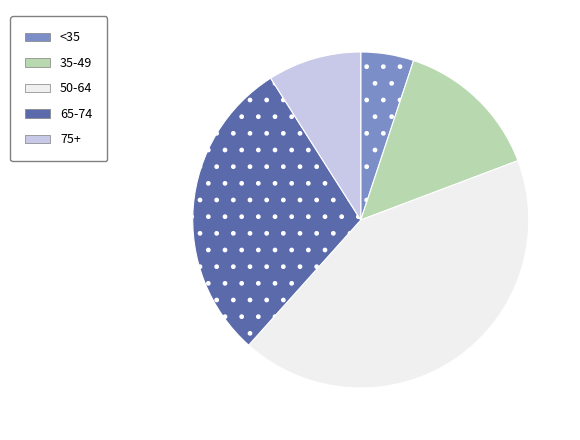

Rank the categories by value from highest to lowest.

50-64, 65-74, 35-49, 75+, <35